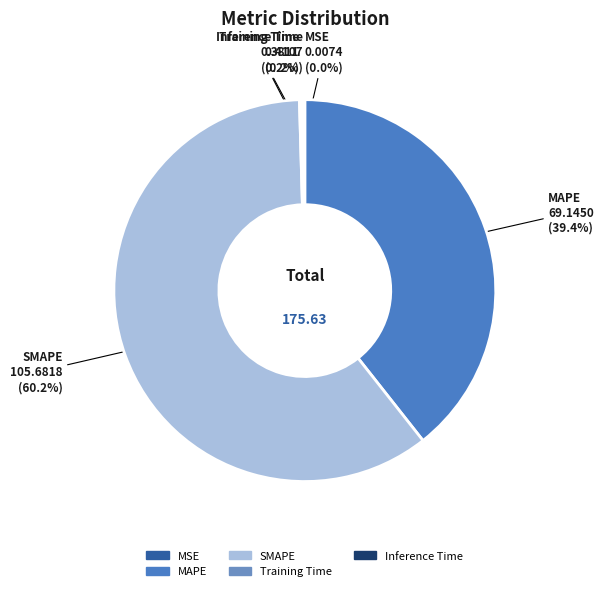

Which category has the biggest portion of the pie?

SMAPE